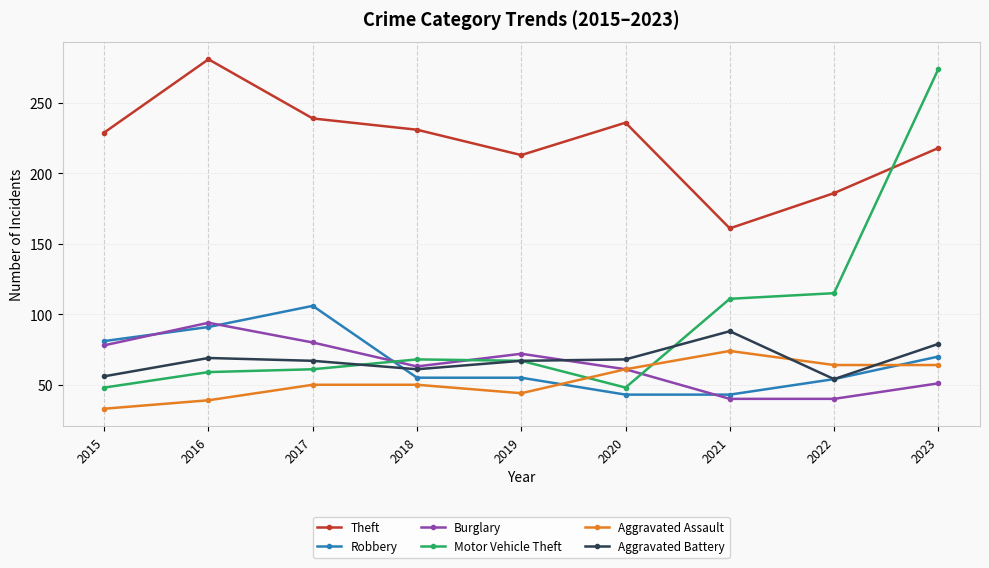

What are all the series names shown in the legend?

Theft, Robbery, Burglary, Motor Vehicle Theft, Aggravated Assault, Aggravated Battery